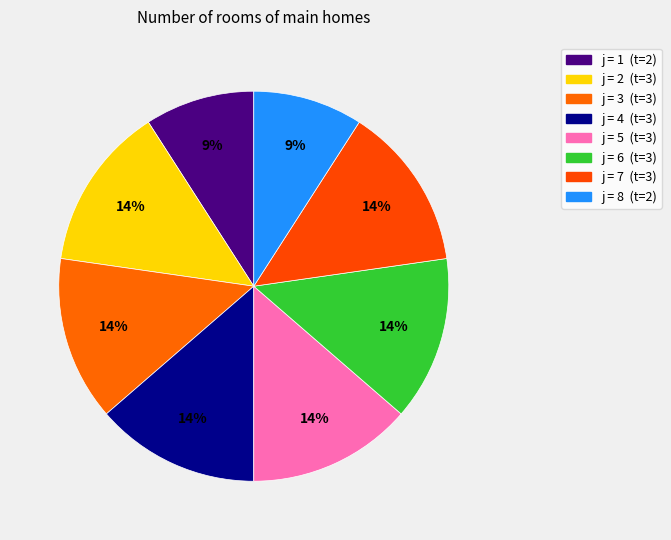

Count the number of slices in the pie.

8